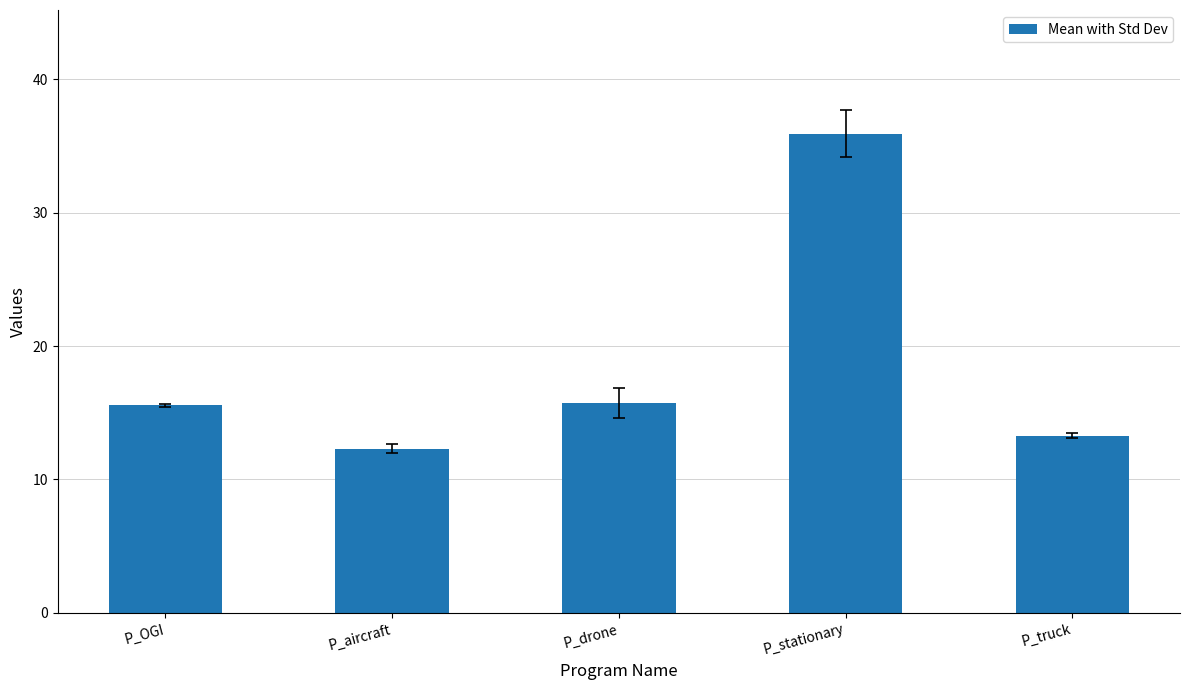

How many categories are shown in the chart?

5